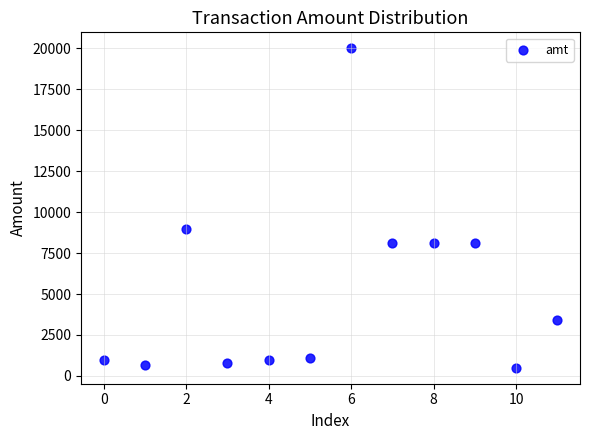

What Y value in the scatter plot is closest to 10250?

9000